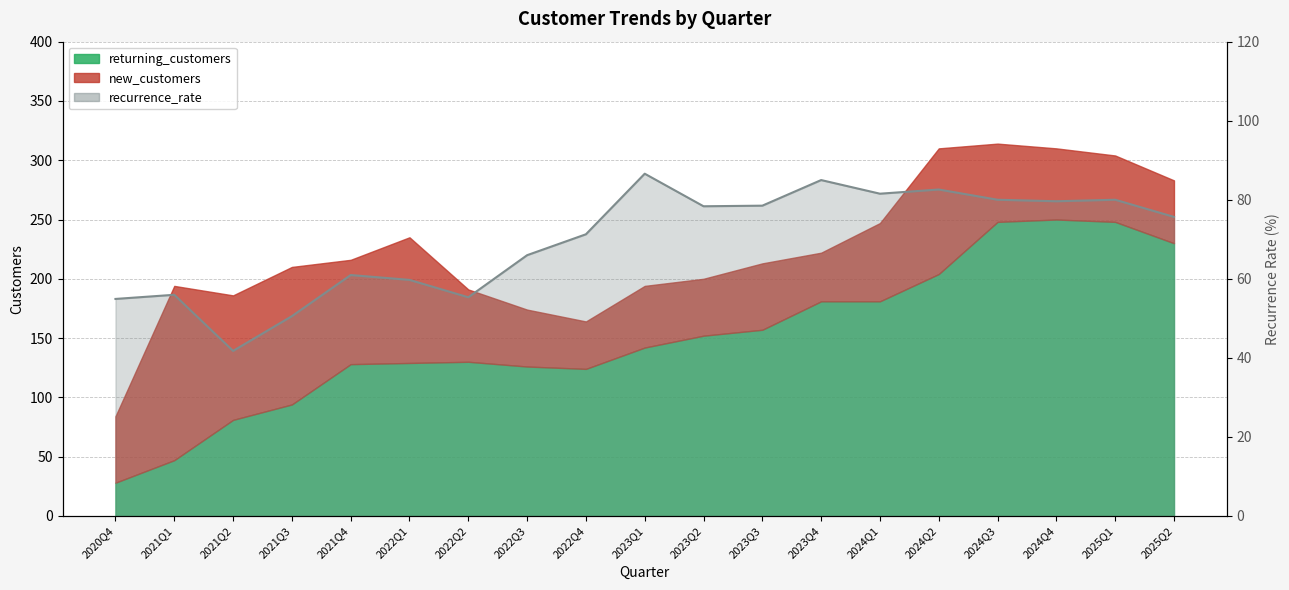

Is it true that the value at 2022Q3 is 66.0?

True